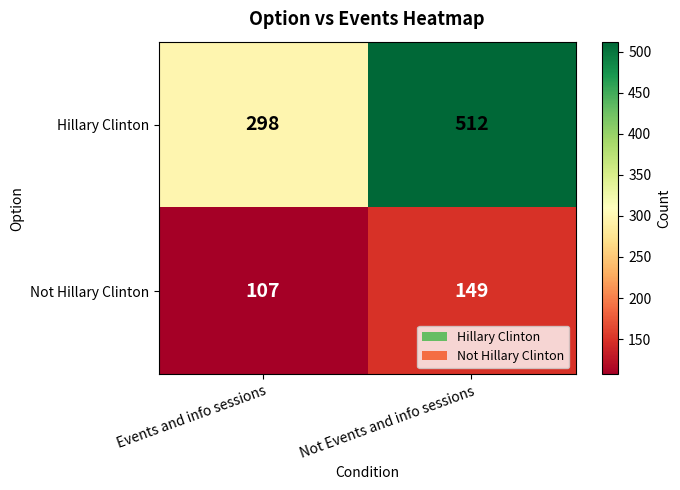

At Events and info sessions, list the series in order from smallest to largest.

Not Hillary Clinton, Hillary Clinton